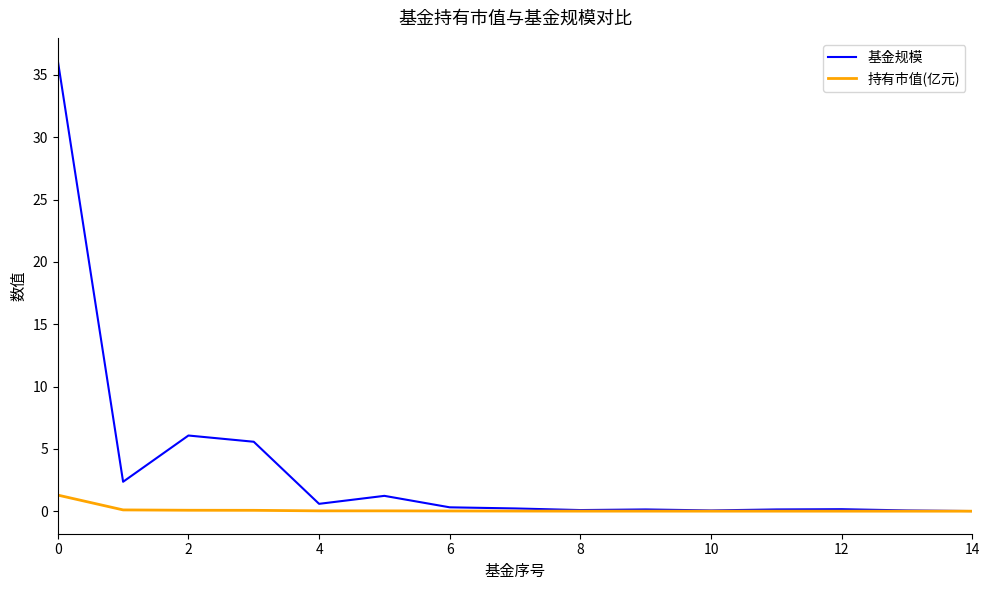

At how many categories does at least one series exceed 10?

1